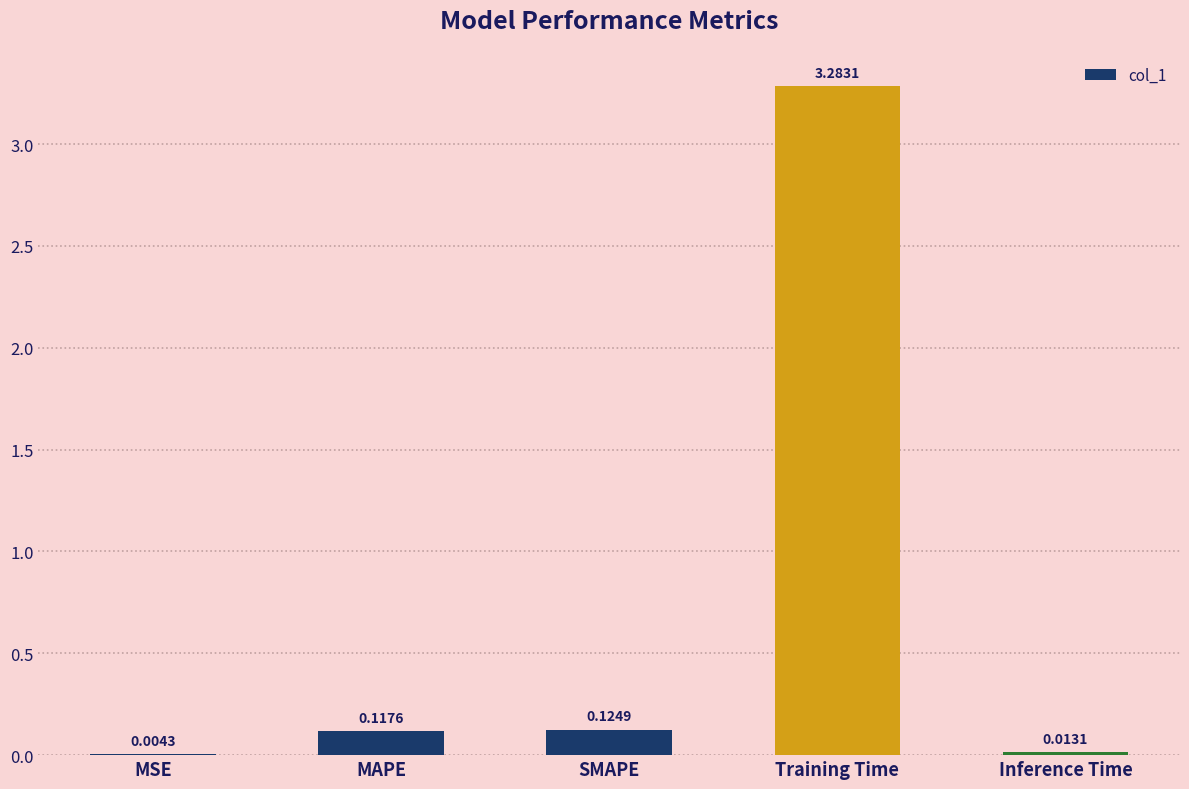

Count the number of categories in the chart.

5